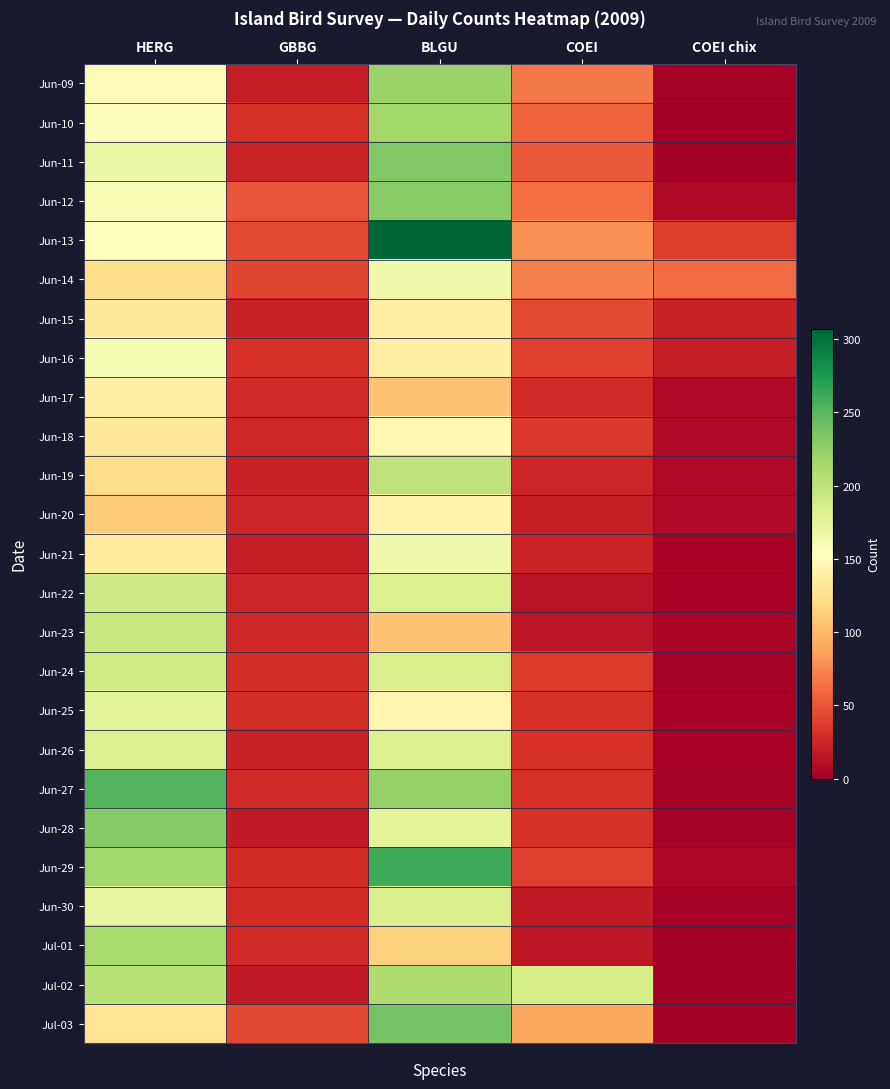

Reading left to right, extract all data points from this chart.

Jun-09: HERG=150	GBBG=20	BLGU=220	COEI=68	COEI chix=2
Jun-10: HERG=156	GBBG=31	BLGU=215	COEI=57	COEI chix=0
Jun-11: HERG=169	GBBG=23	BLGU=232	COEI=52	COEI chix=0
Jun-12: HERG=159	GBBG=50	BLGU=228	COEI=62	COEI chix=6
Jun-13: HERG=154	GBBG=45	BLGU=307	COEI=79	COEI chix=38
Jun-14: HERG=122	GBBG=43	BLGU=165	COEI=71	COEI chix=61
Jun-15: HERG=134	GBBG=22	BLGU=137	COEI=45	COEI chix=22
Jun-16: HERG=160	GBBG=30	BLGU=139	COEI=39	COEI chix=20
Jun-17: HERG=138	GBBG=27	BLGU=105	COEI=27	COEI chix=7
Jun-18: HERG=132	GBBG=26	BLGU=147	COEI=35	COEI chix=7
Jun-19: HERG=122	GBBG=22	BLGU=200	COEI=25	COEI chix=6
Jun-20: HERG=111	GBBG=25	BLGU=142	COEI=20	COEI chix=8
Jun-21: HERG=135	GBBG=20	BLGU=165	COEI=23	COEI chix=3
Jun-22: HERG=190	GBBG=25	BLGU=182	COEI=12	COEI chix=3
Jun-23: HERG=194	GBBG=26	BLGU=105	COEI=14	COEI chix=4
Jun-24: HERG=189	GBBG=29	BLGU=184	COEI=37	COEI chix=2
Jun-25: HERG=175	GBBG=29	BLGU=145	COEI=30	COEI chix=3
Jun-26: HERG=181	GBBG=22	BLGU=182	COEI=32	COEI chix=3
Jun-27: HERG=252	GBBG=27	BLGU=224	COEI=31	COEI chix=2
Jun-28: HERG=230	GBBG=17	BLGU=175	COEI=32	COEI chix=2
Jun-29: HERG=217	GBBG=28	BLGU=261	COEI=39	COEI chix=5
Jun-30: HERG=171	GBBG=28	BLGU=183	COEI=17	COEI chix=2
Jul-01: HERG=212	GBBG=27	BLGU=115	COEI=16	COEI chix=1
Jul-02: HERG=203	GBBG=17	BLGU=209	COEI=185	COEI chix=0
Jul-03: HERG=128	GBBG=44	BLGU=238	COEI=91	COEI chix=0